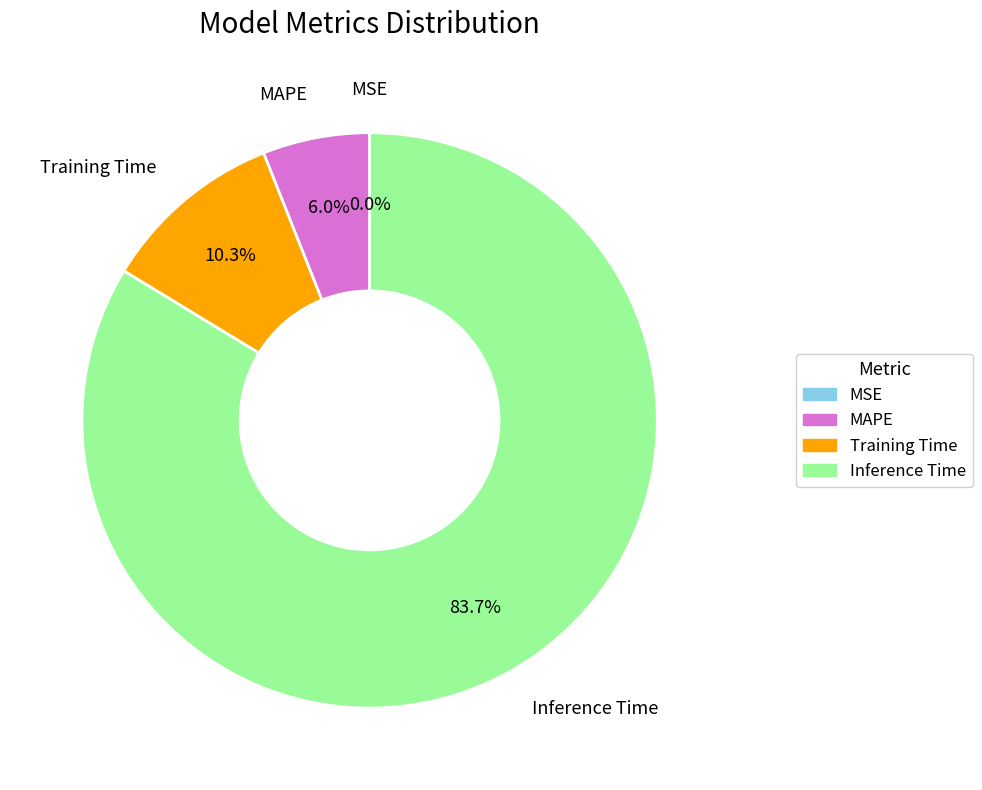

Do Training Time and MAPE together represent more than half of the pie?

No